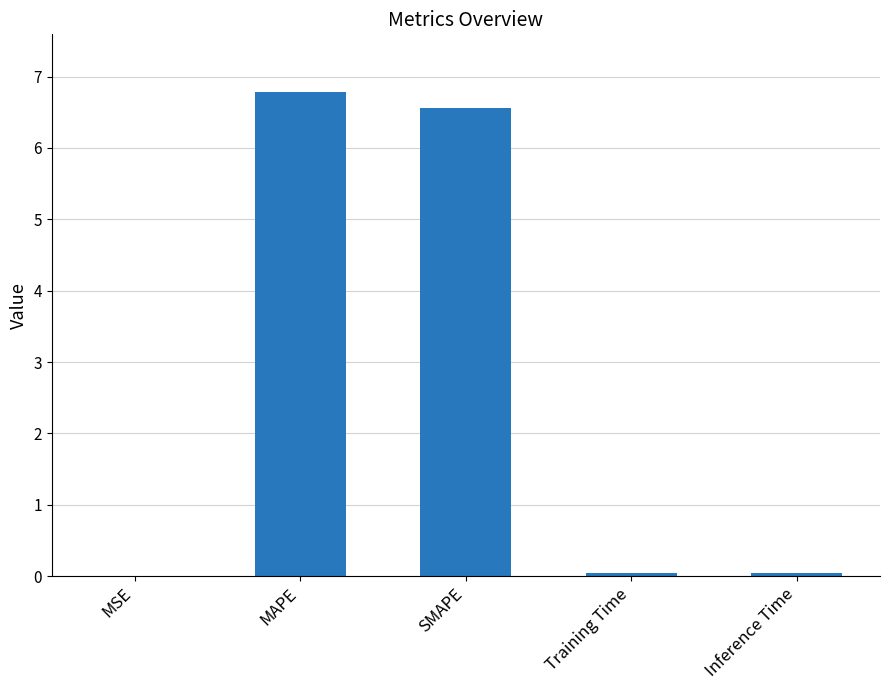

The chart shows a value of 10.6 at MAPE. True or false?

False